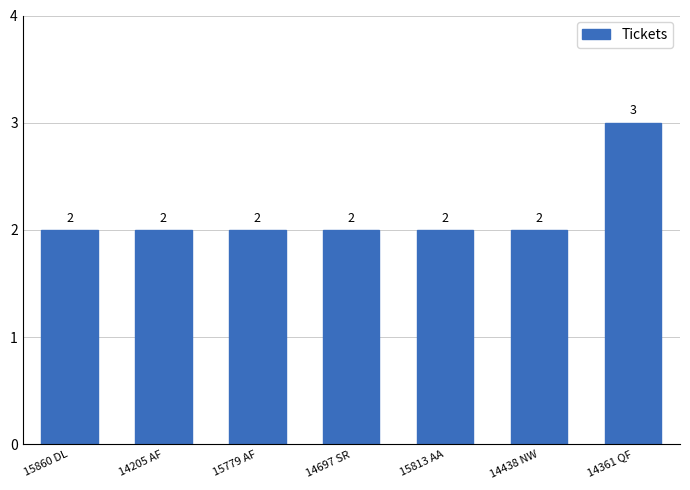

What position from the left is 14361 QF?

7